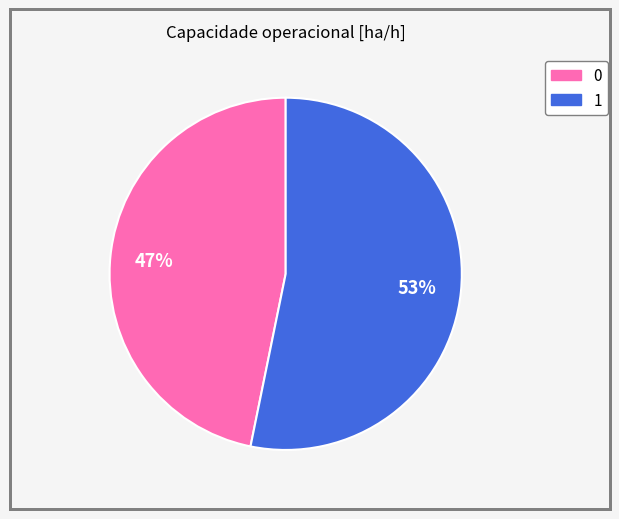

Does 1 account for over 50% of the chart?

Yes